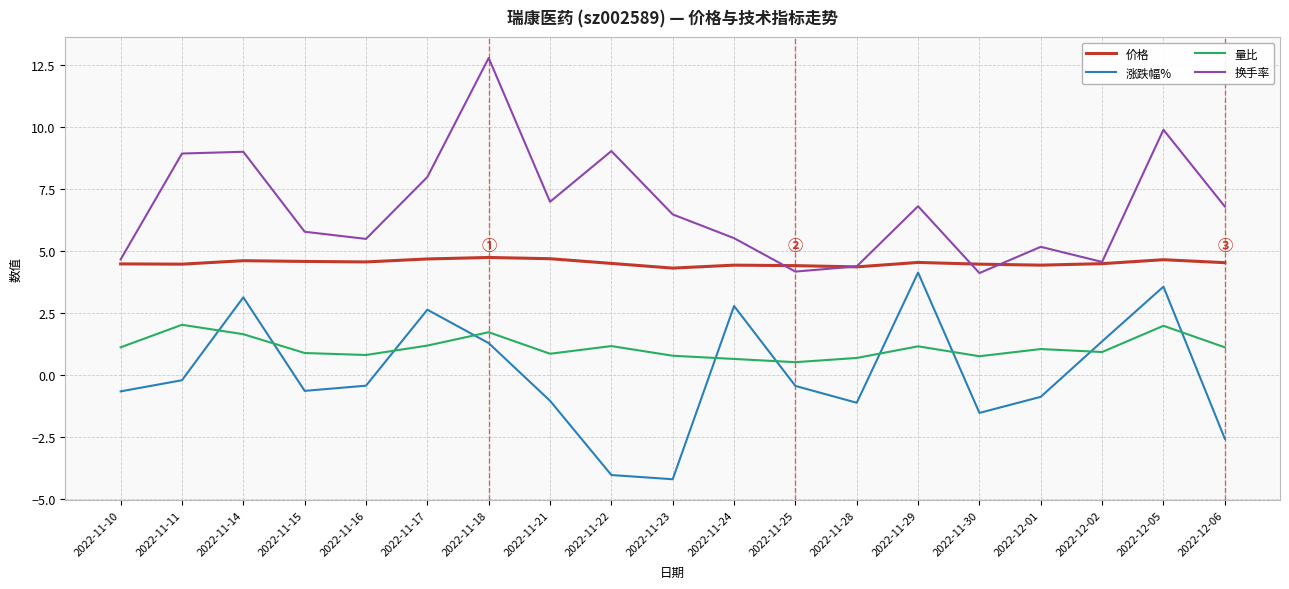

What is the spread (max minus min) of values at 2022-12-06?

9.4